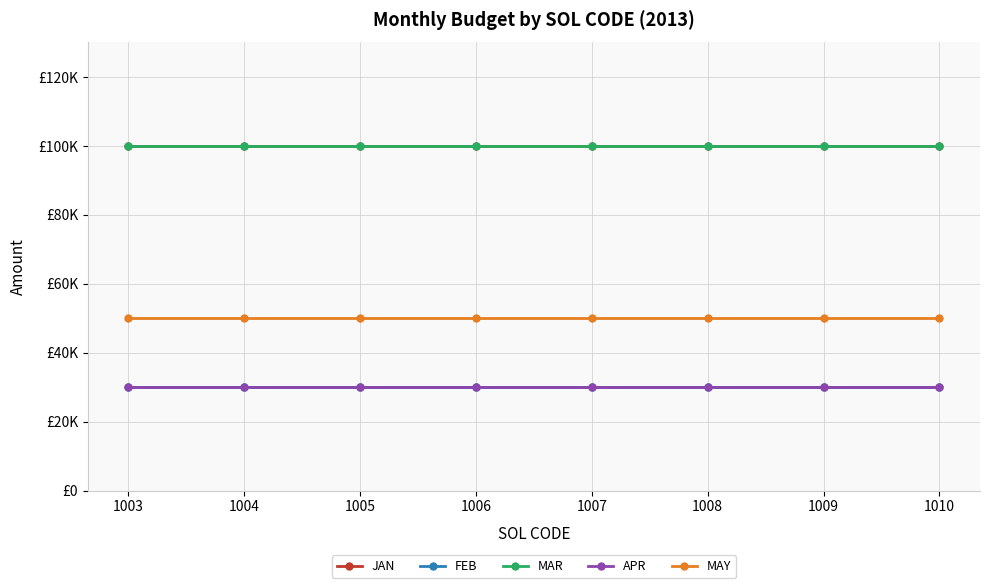

What is the total value across all series at 1010?

310000